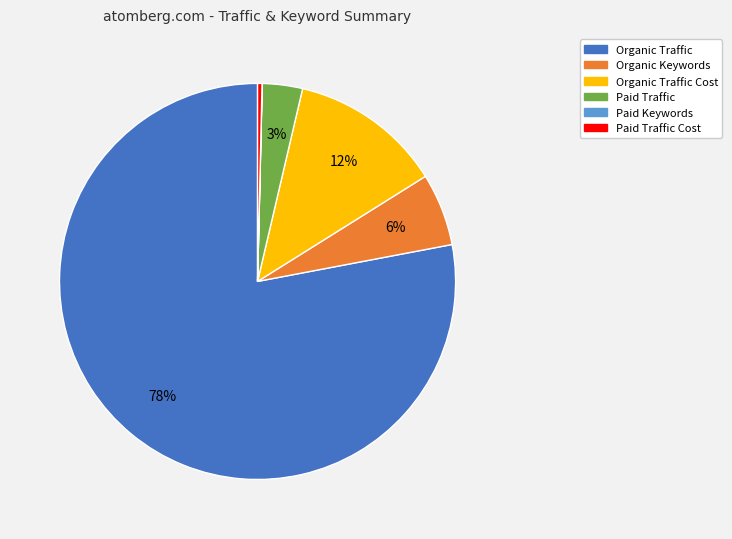

To the nearest percent, what is the average slice percentage?

17%